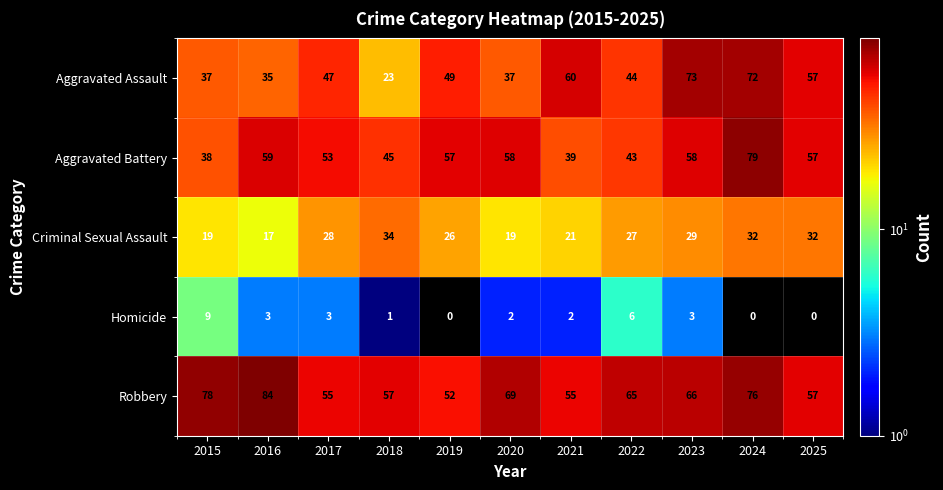

Count the number of data series in this chart.

5